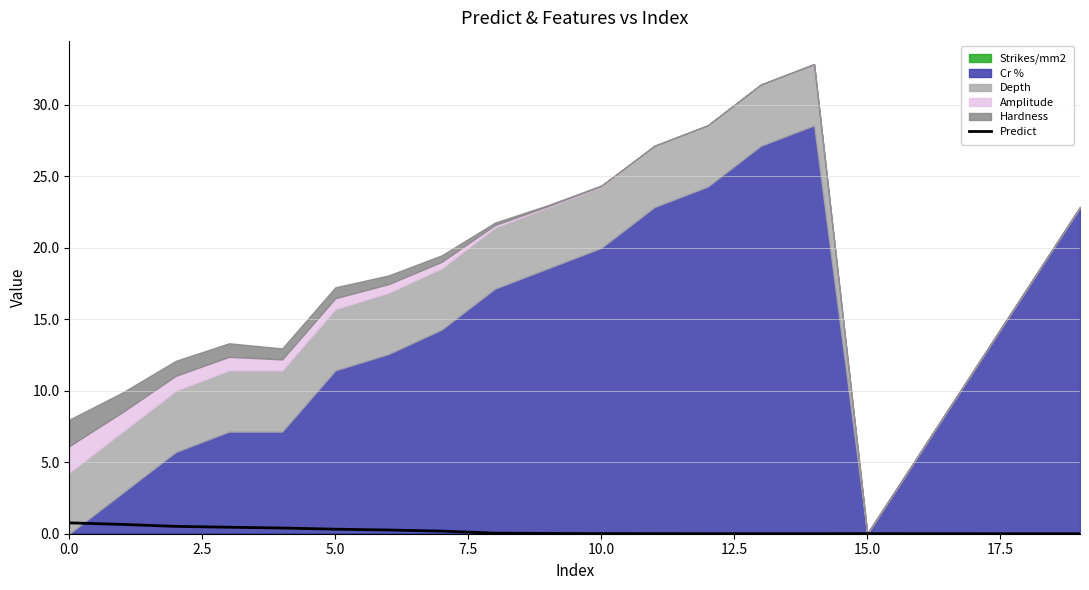

What is the average value?

0.2